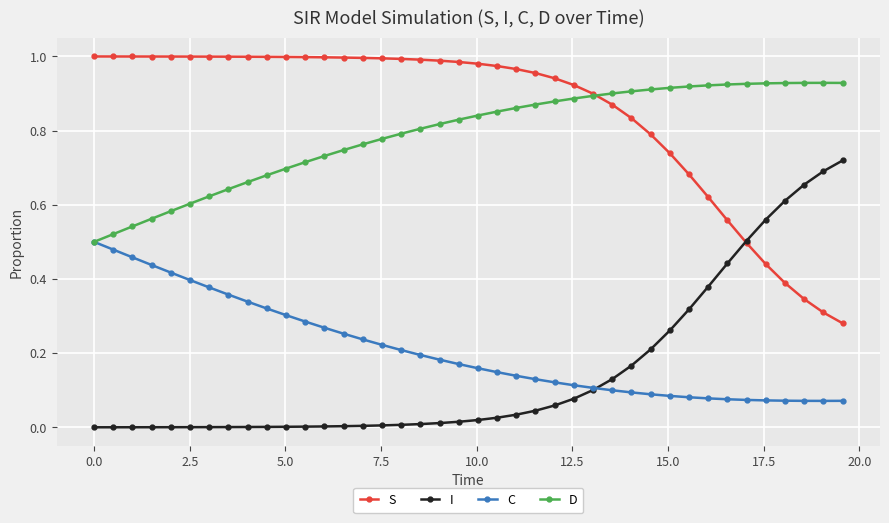

True or false: S and C cross at least once.

False